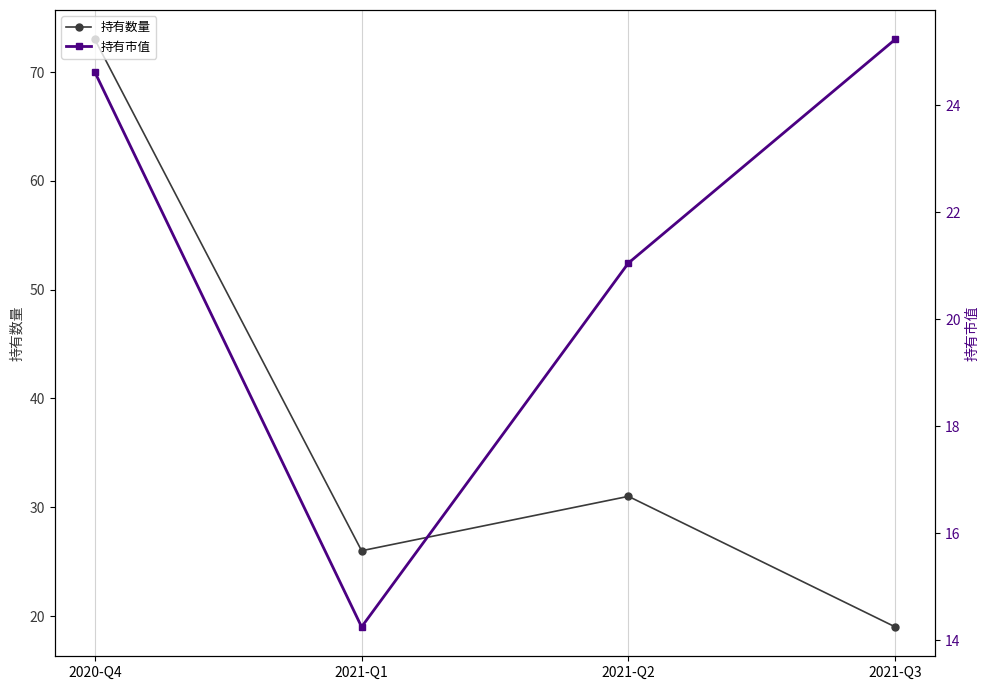

At which label is 持有市值 closest to 19?

2021-Q2